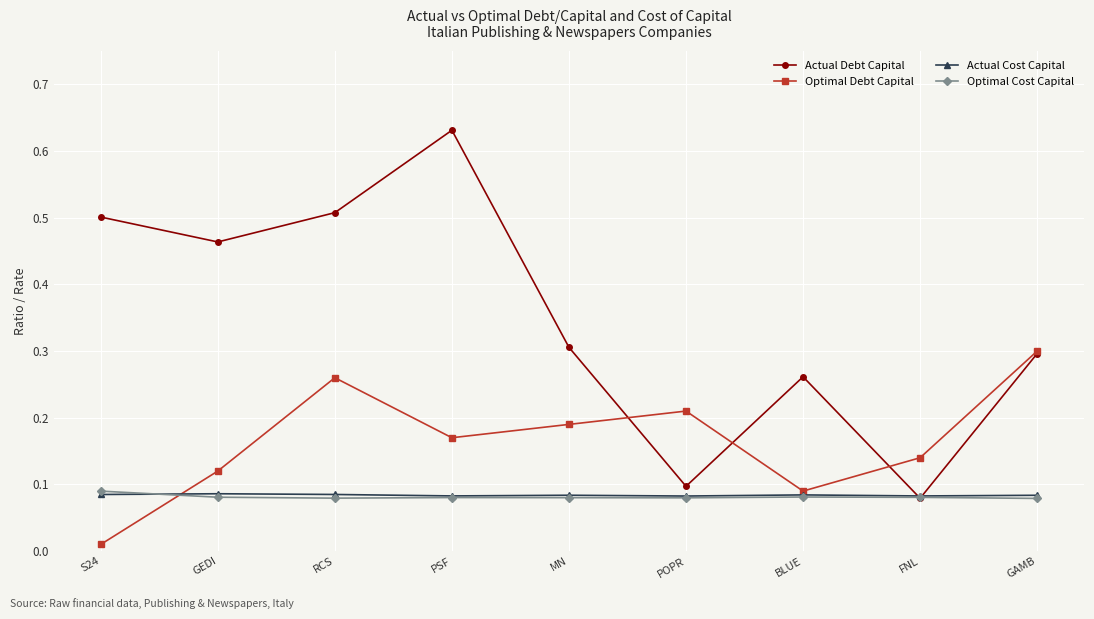

What is the difference between the highest and lowest values at GEDI?

0.4